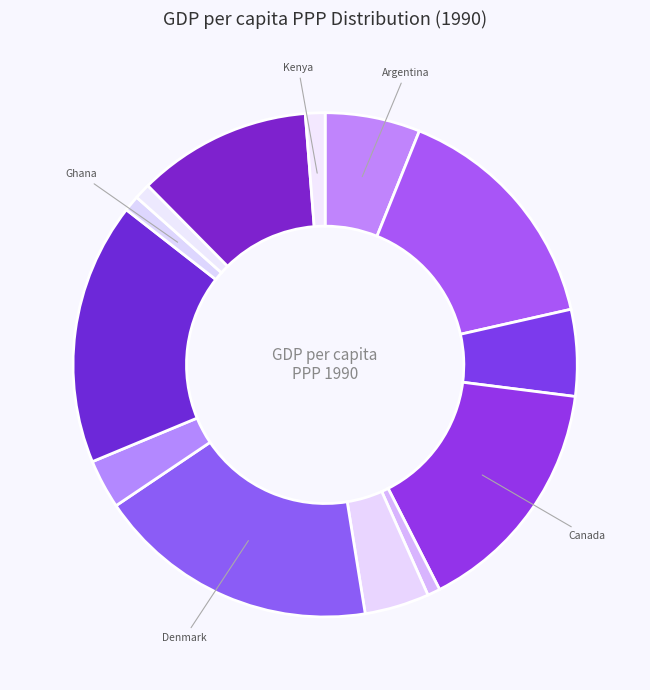

Count the number of slices in the pie.

13